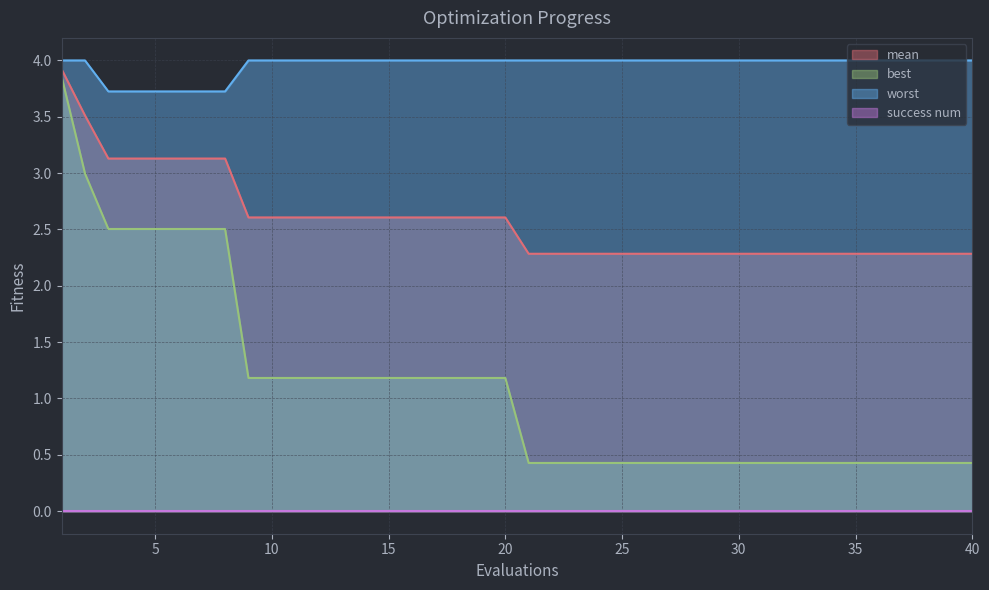

What is the difference between the highest and lowest values at 35?

4.0